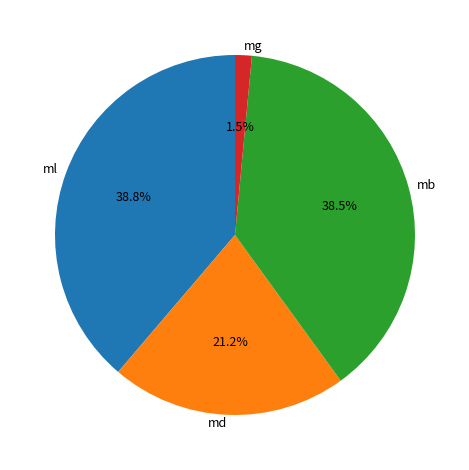

To the nearest percent, what is the average slice percentage?

25%